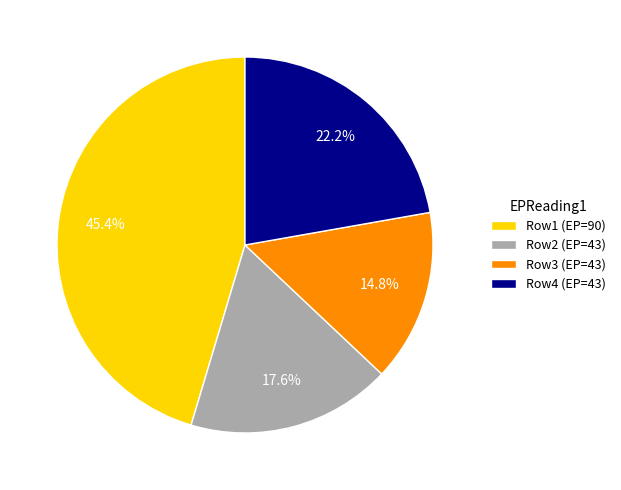

Rank the categories by value from lowest to highest.

Row3 (EP=43), Row2 (EP=43), Row4 (EP=43), Row1 (EP=90)